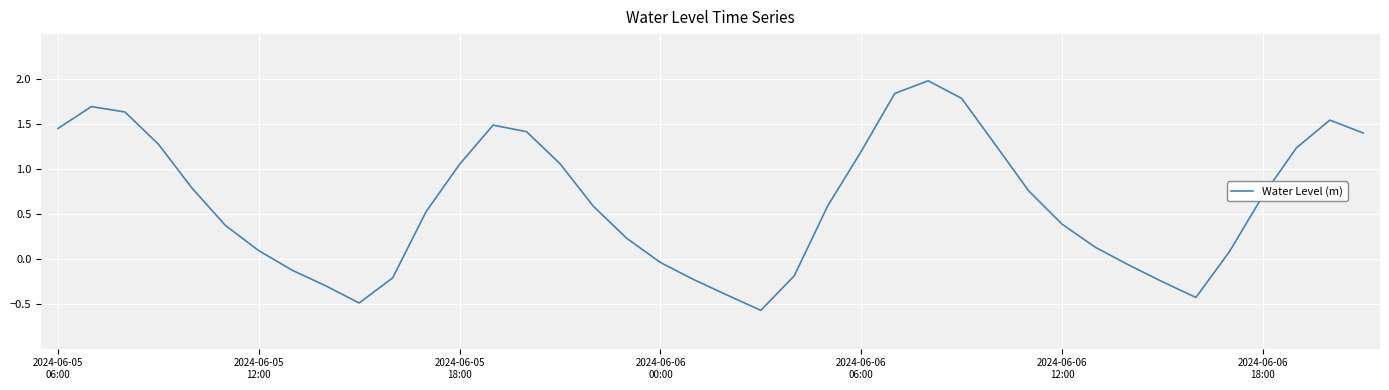

What is the maximum value shown in the chart?

2.0